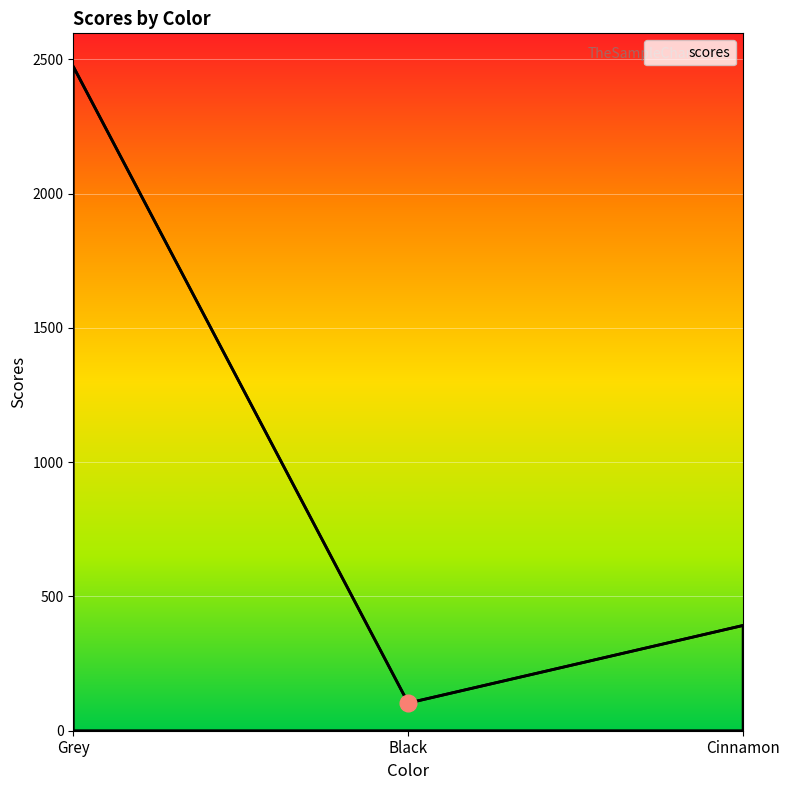

What value does the data have at Cinnamon, to the nearest 100?

400